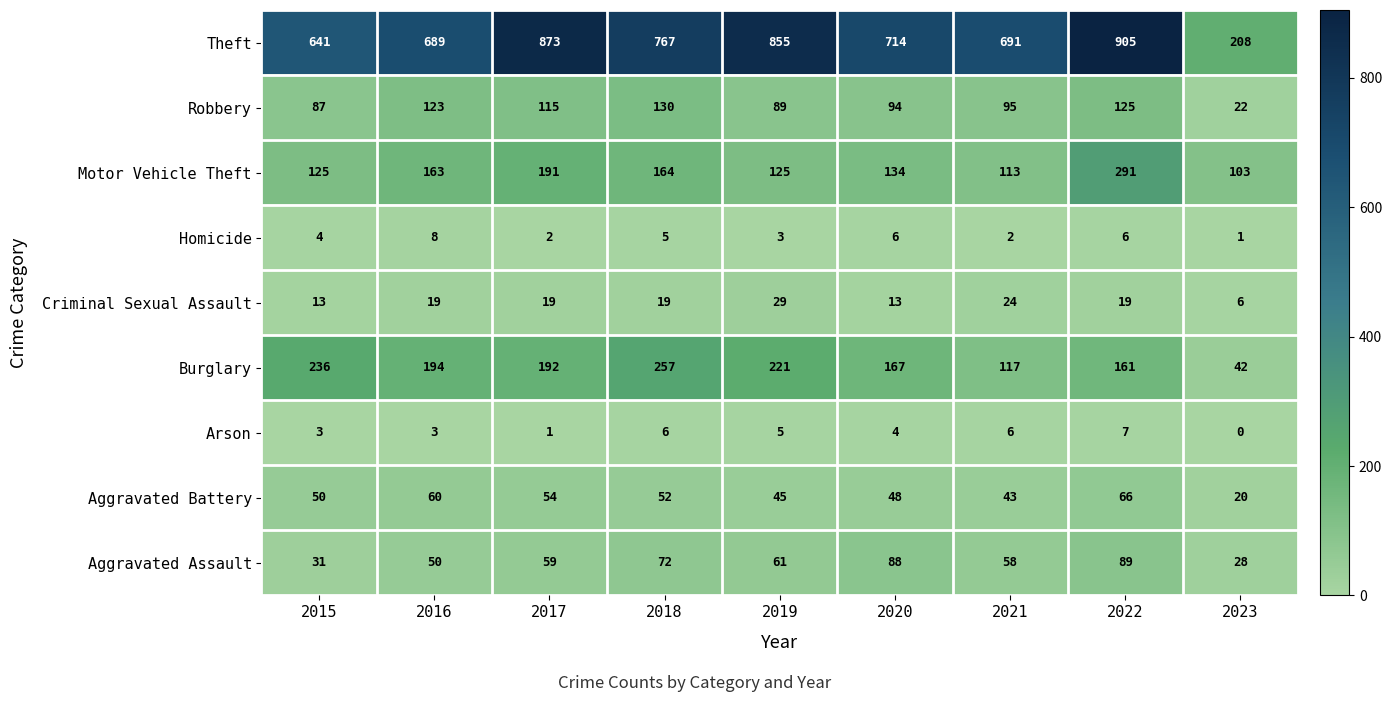

At which category is the sum across all series the highest?

2022